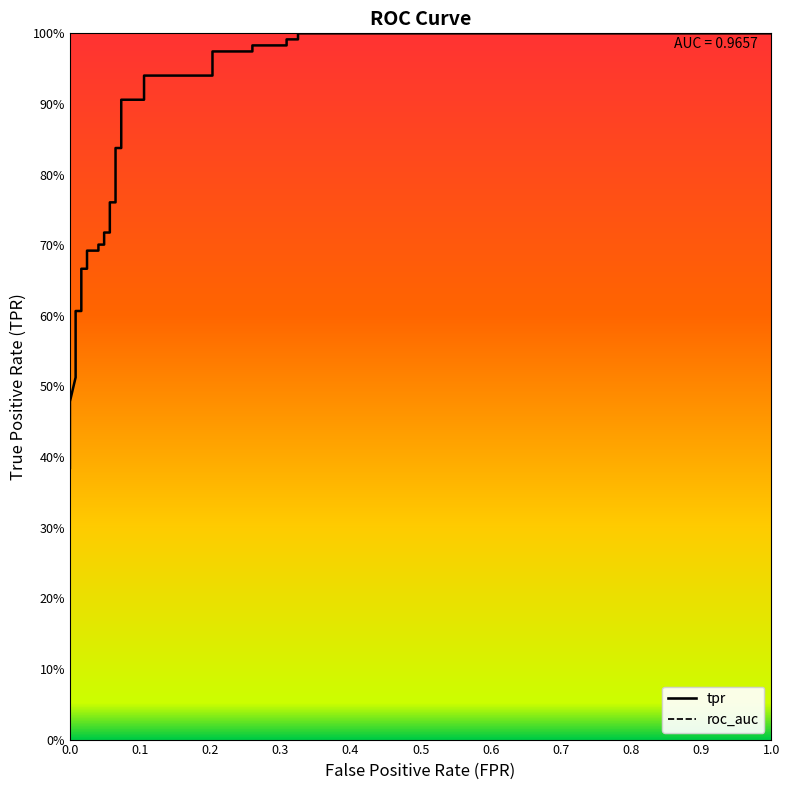

What is the average value?

0.8